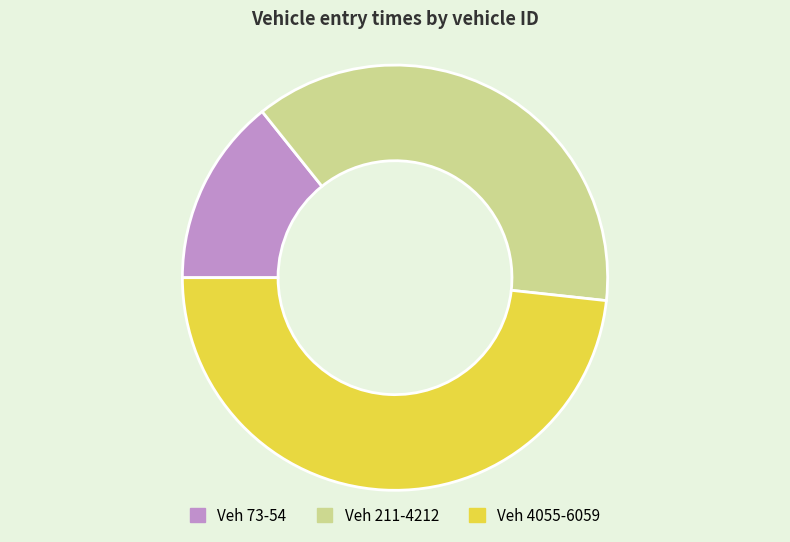

How many slices are in this pie chart?

3